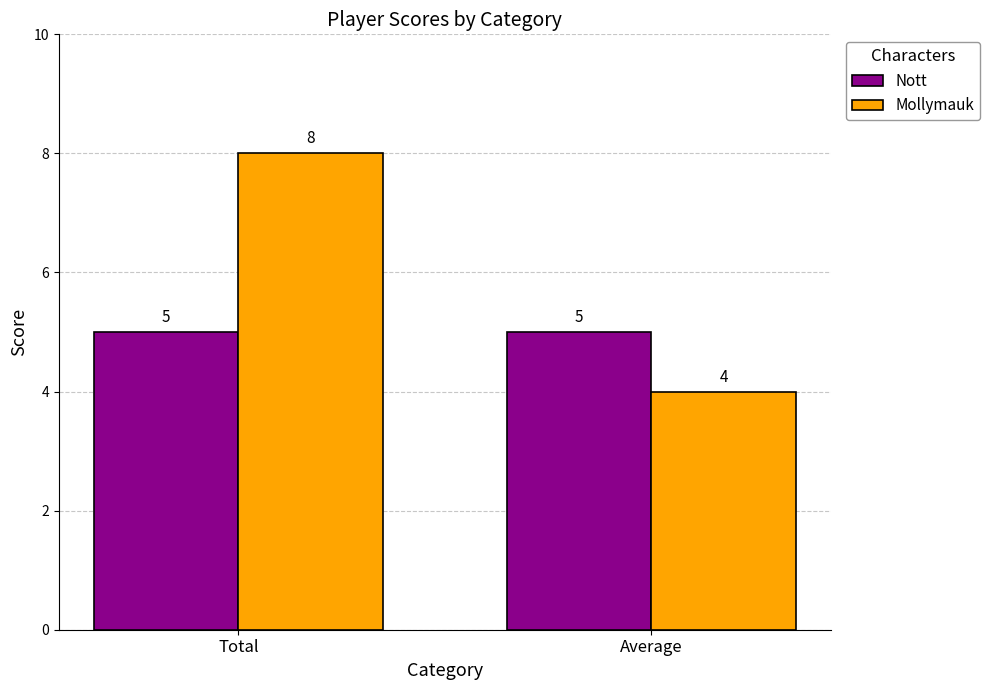

Reading left to right, what are all the values shown in this chart?

Nott: Total=5	Average=5
Mollymauk: Total=8	Average=4